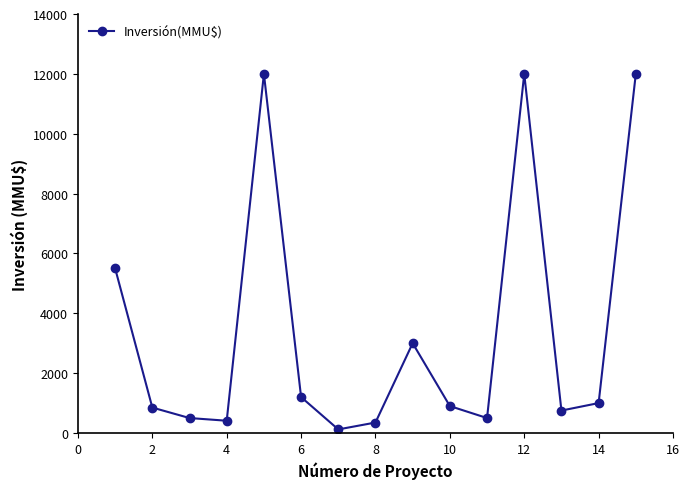

What is the maximum value shown in the chart?

12000